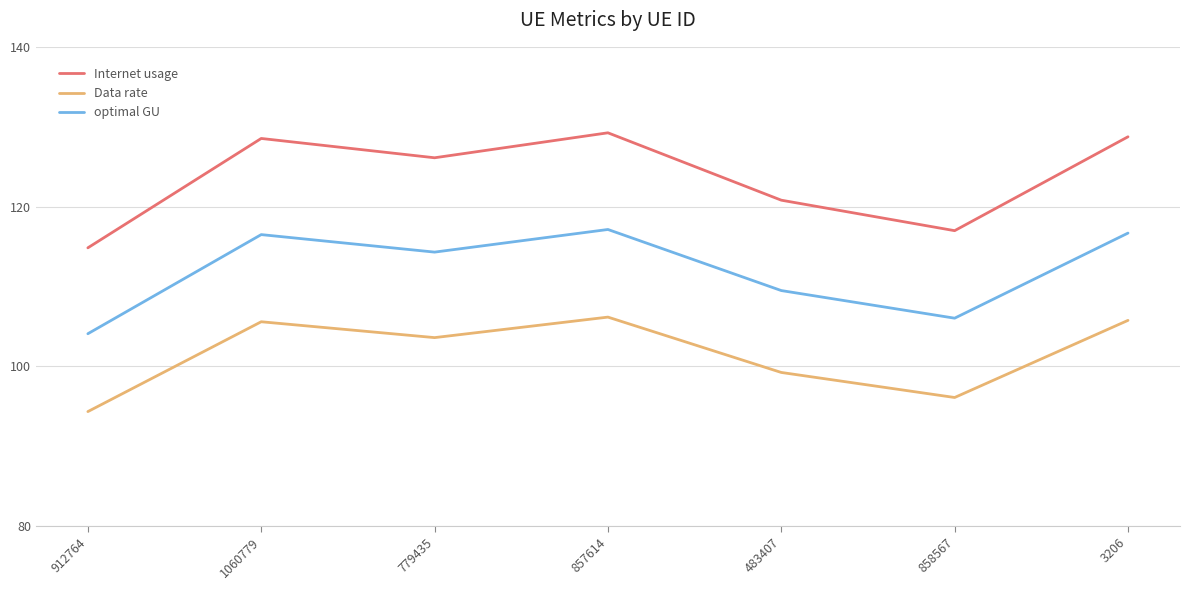

What is the difference between the highest and lowest values at 912764?

20.5